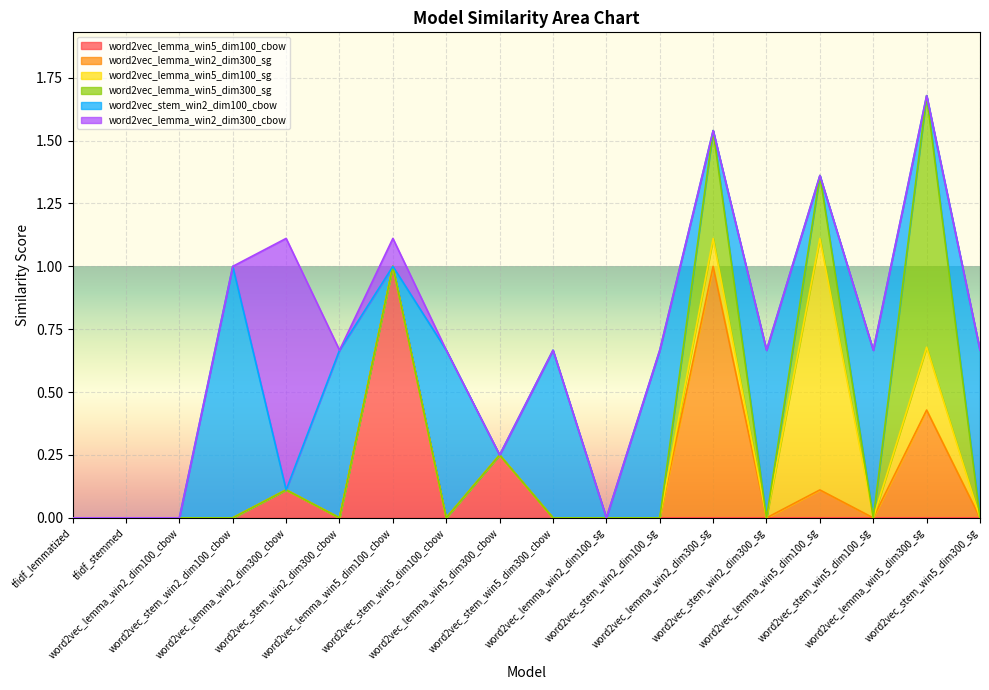

Is it true that word2vec_lemma_win5_dim100_sg equals -0.4 at word2vec_lemma_win2_dim300_cbow?

False